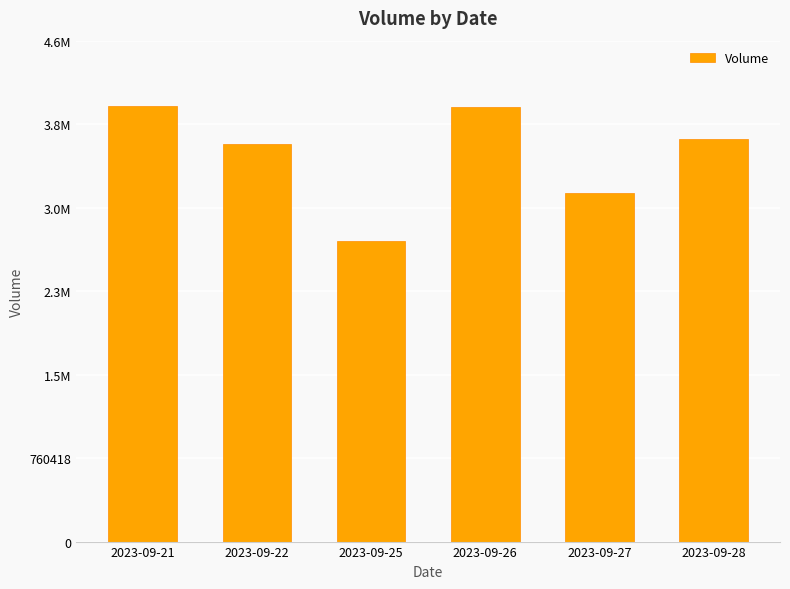

Does the chart contain any negative values?

No